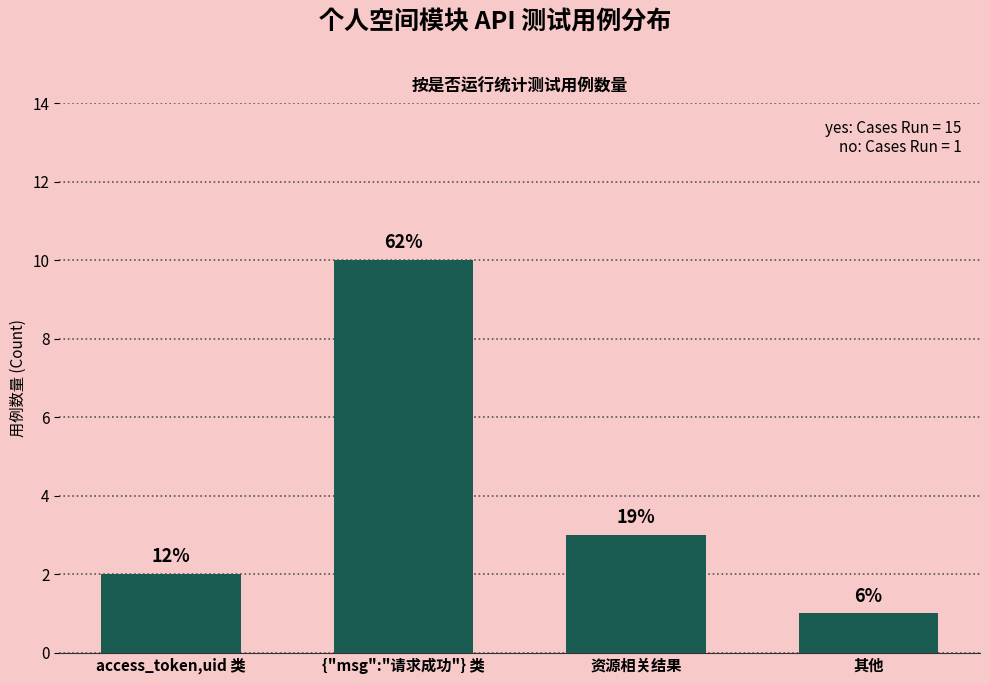

What is the sum of all values?

16